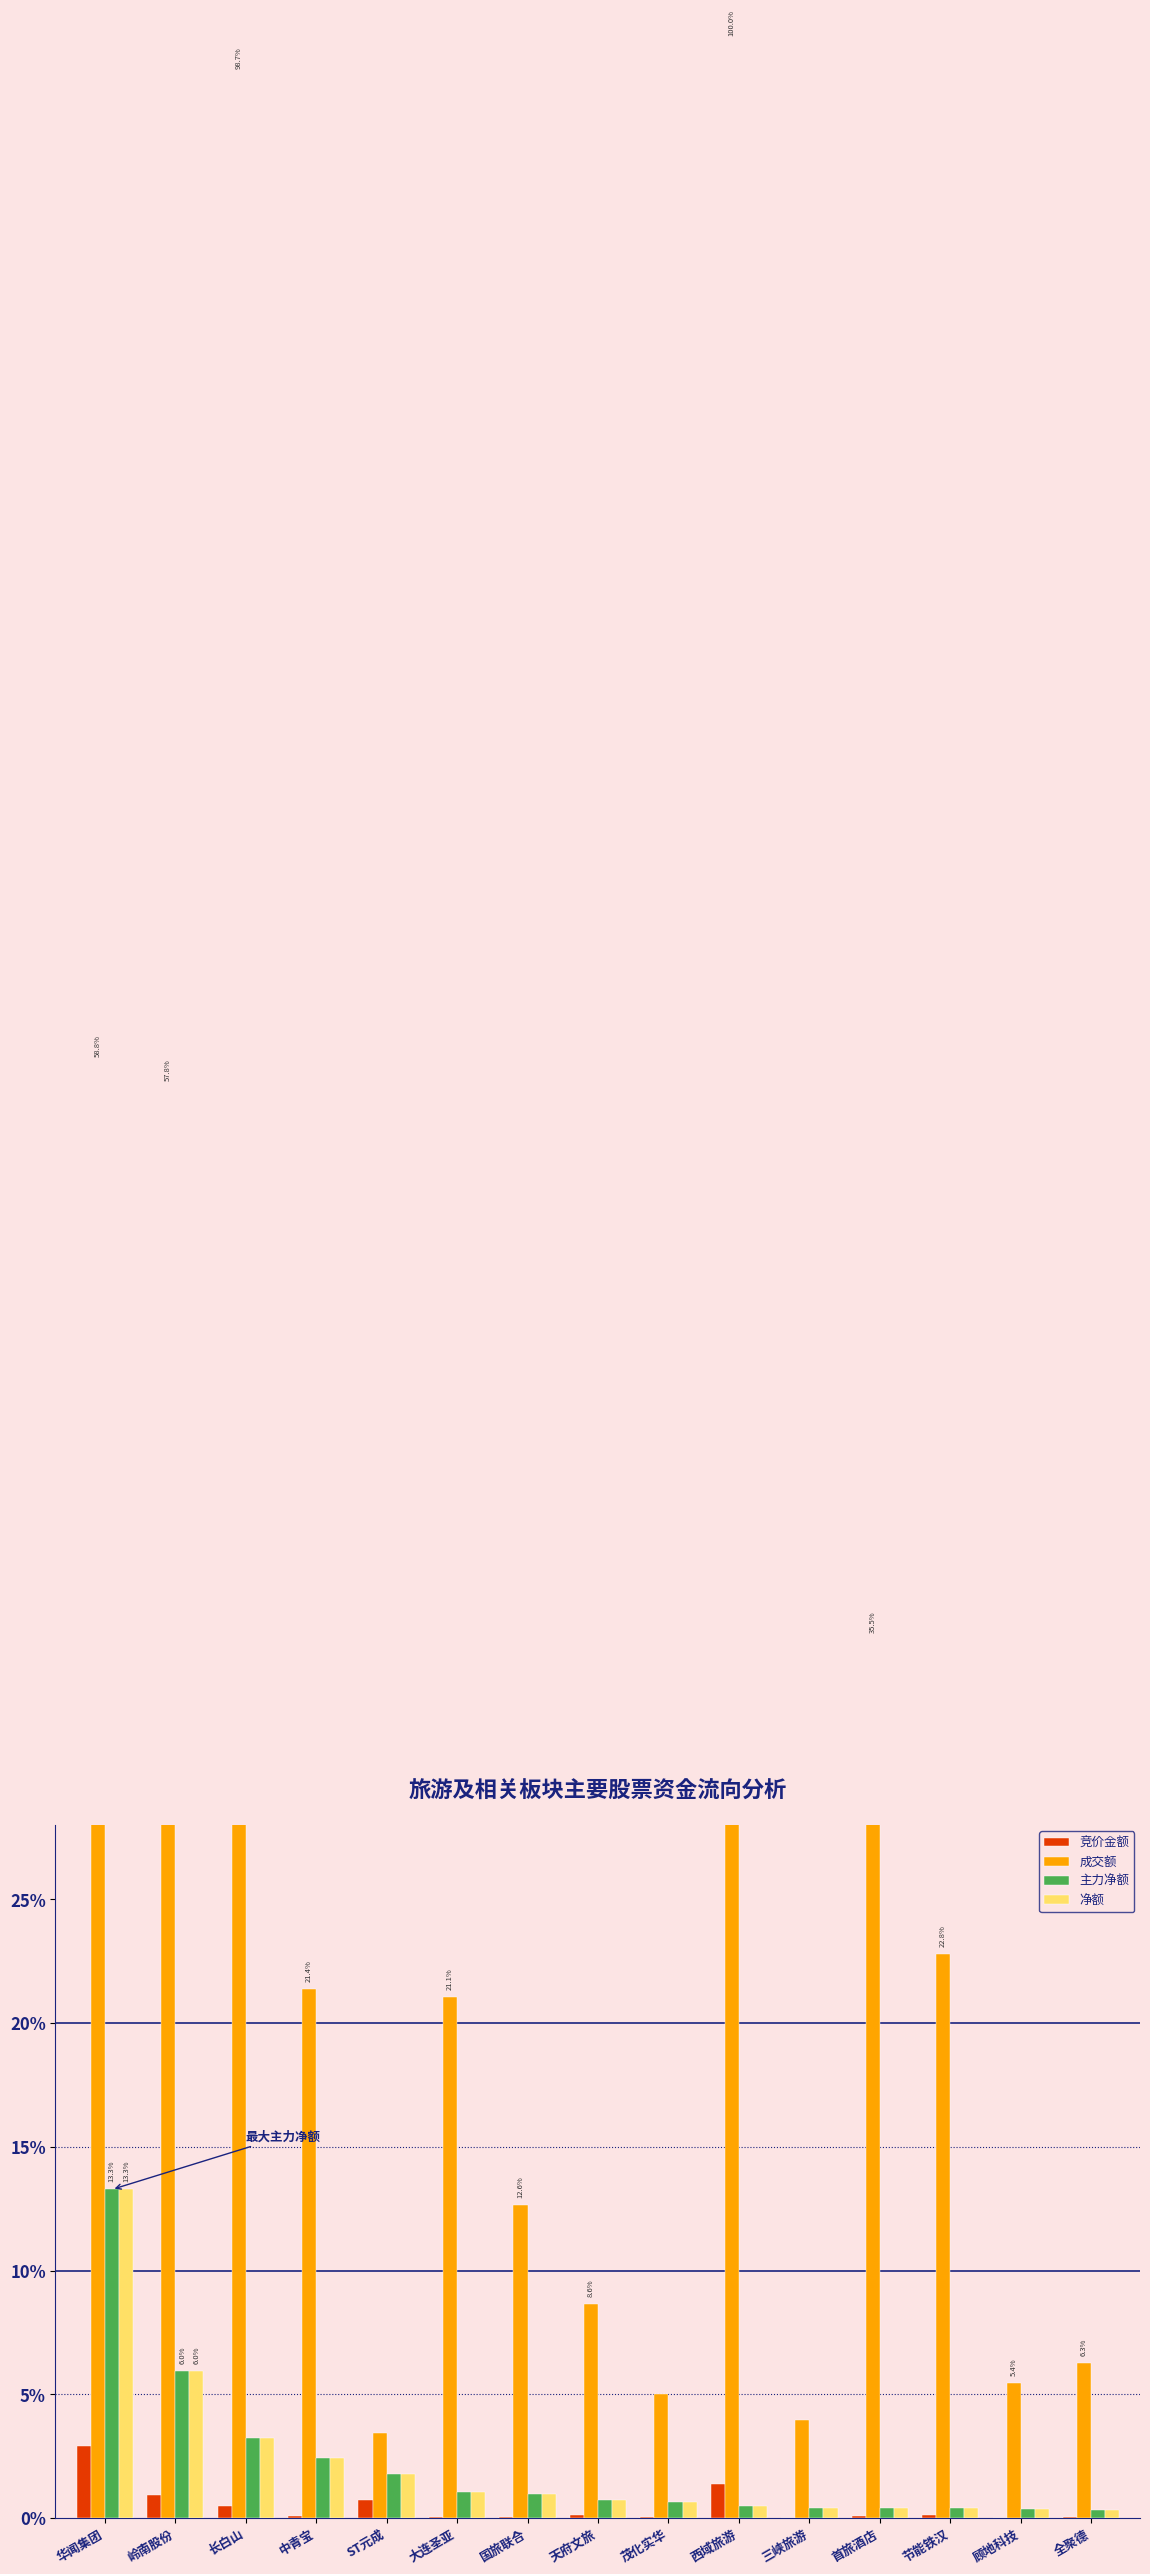

List the labels in order of 成交额 value, largest first.

西域旅游, 长白山, 华闻集团, 岭南股份, 首旅酒店, 节能铁汉, 中青宝, 大连圣亚, 国旅联合, 天府文旅, 全聚德, 顾地科技, 茂化实华, 三峡旅游, ST元成